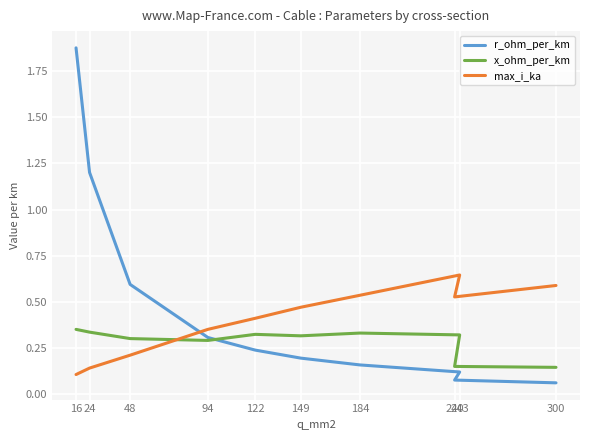

Reading left to right, what are all the values shown in this chart?

r_ohm_per_km: 1.9	1.2	0.6	0.3	0.2	0.2	0.2	0.1	0.1	0.1
x_ohm_per_km: 0.3	0.3	0.3	0.3	0.3	0.3	0.3	0.3	0.1	0.1
max_i_ka: 0.1	0.1	0.2	0.3	0.4	0.5	0.5	0.6	0.5	0.6